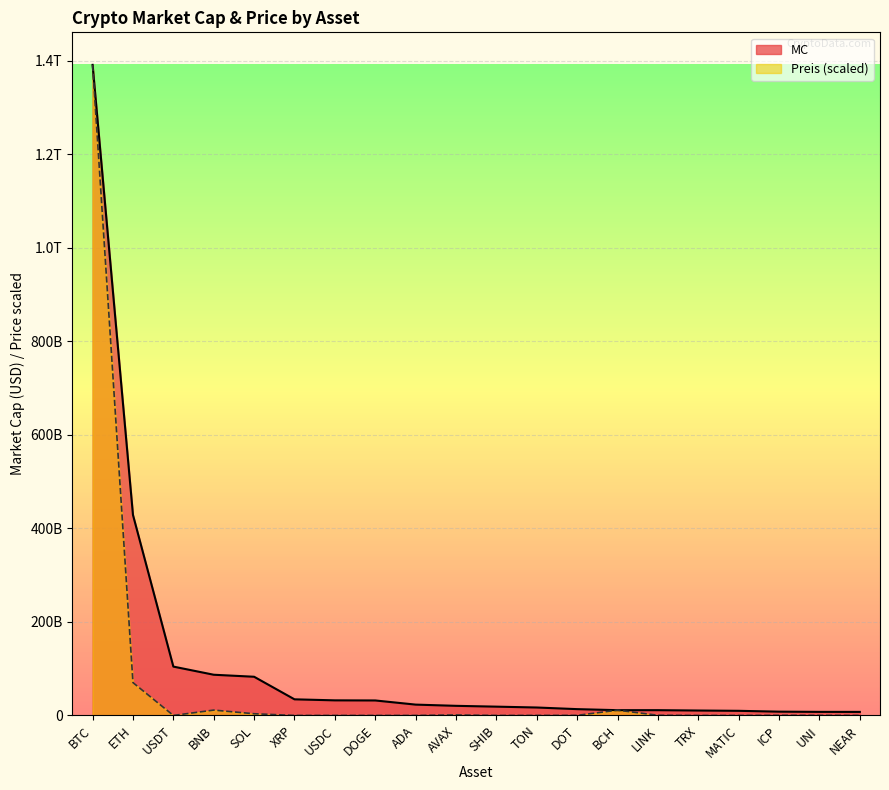

Is it true that MC equals 104454161511.0 at USDT?

True